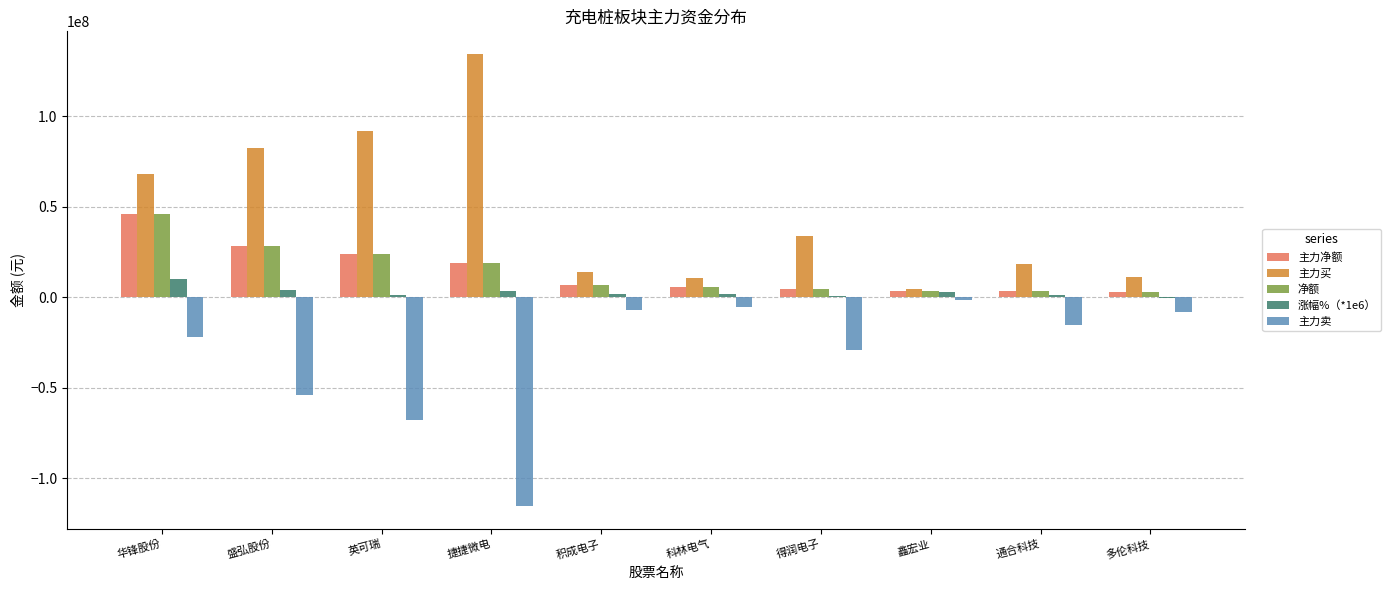

What is the sum of all 主力卖 values?

-325764073